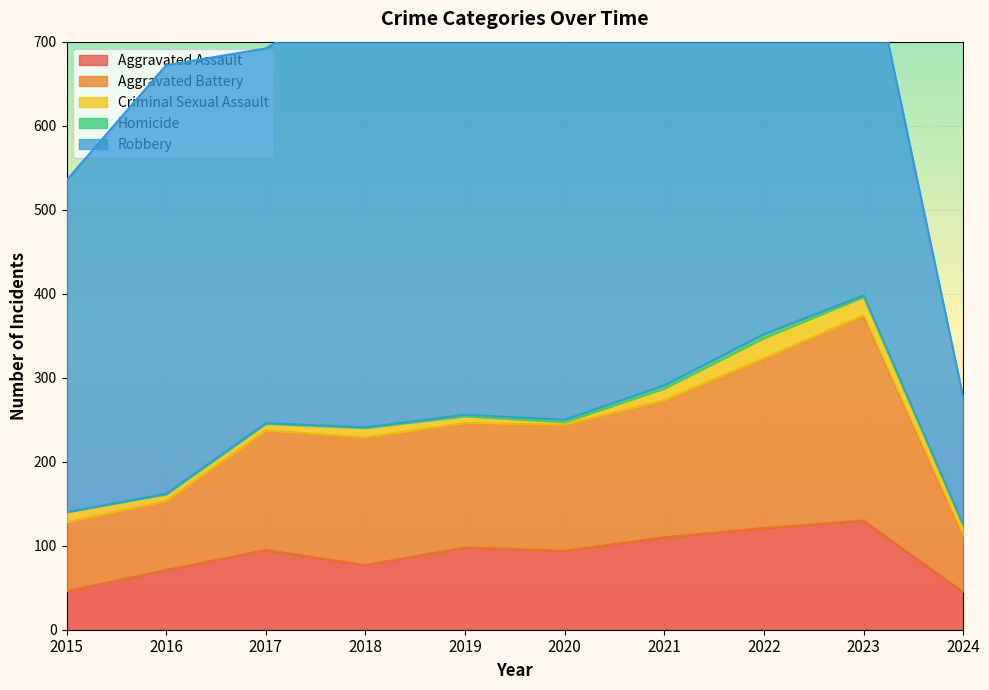

Is the value of Robbery at 2023 greater than the value of Criminal Sexual Assault at 2015?

Yes